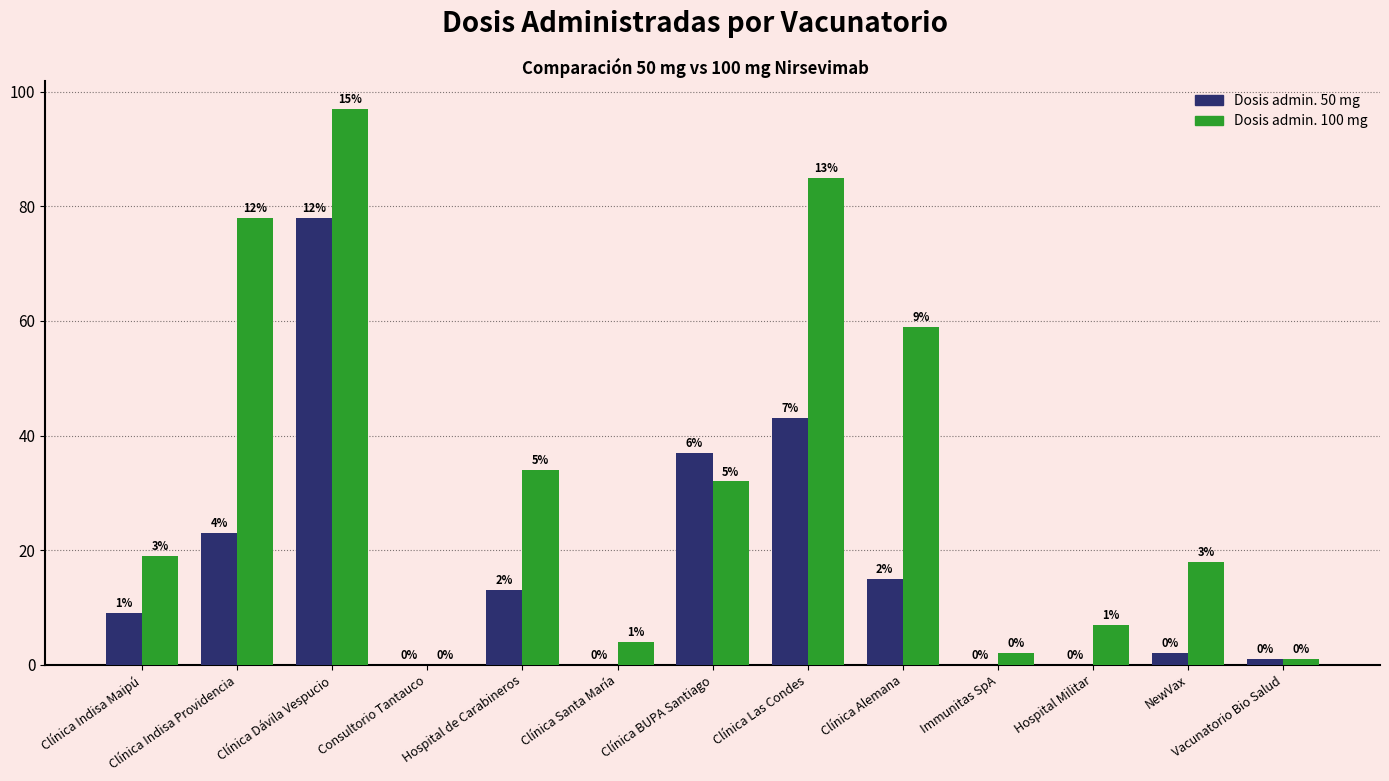

Which series has the largest total across all categories?

Dosis admin. 100 mg